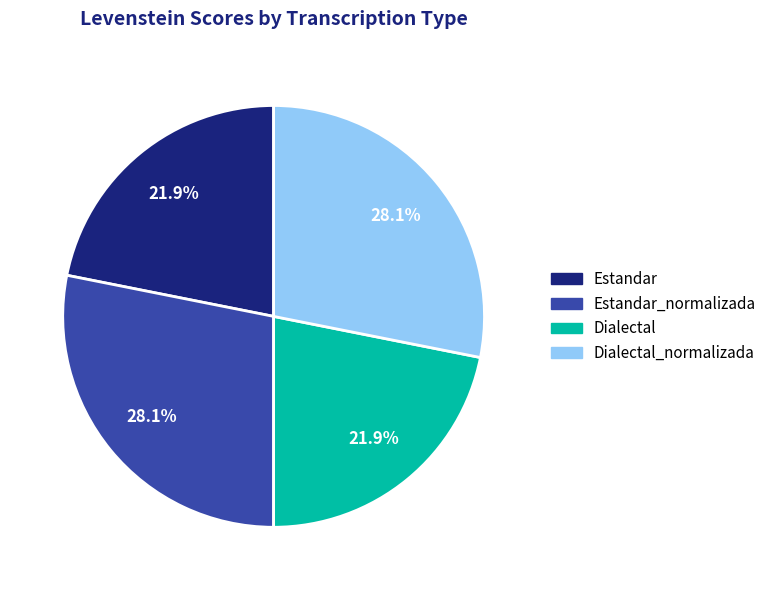

True or false: Dialectal accounts for 12% of the total.

False